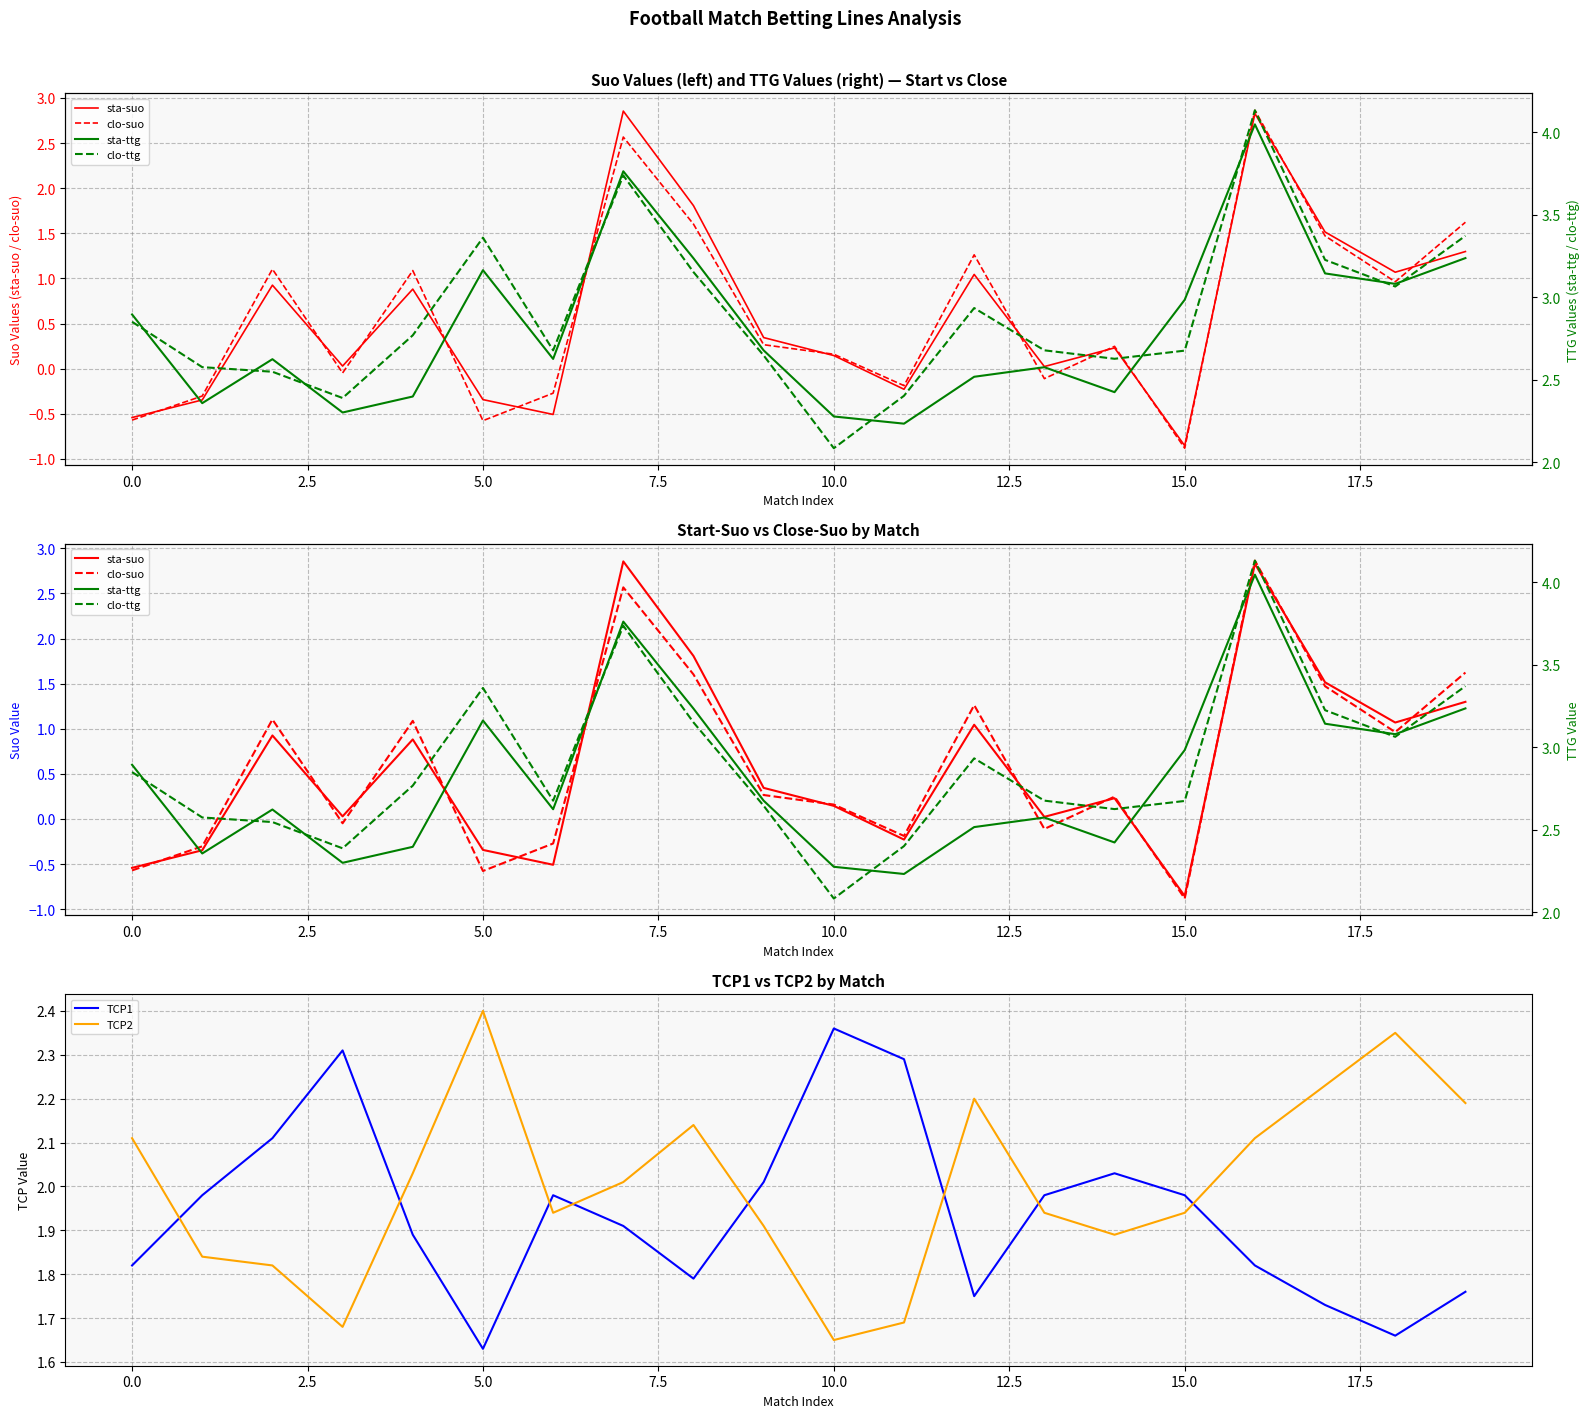

What is the smallest value displayed?

-0.9